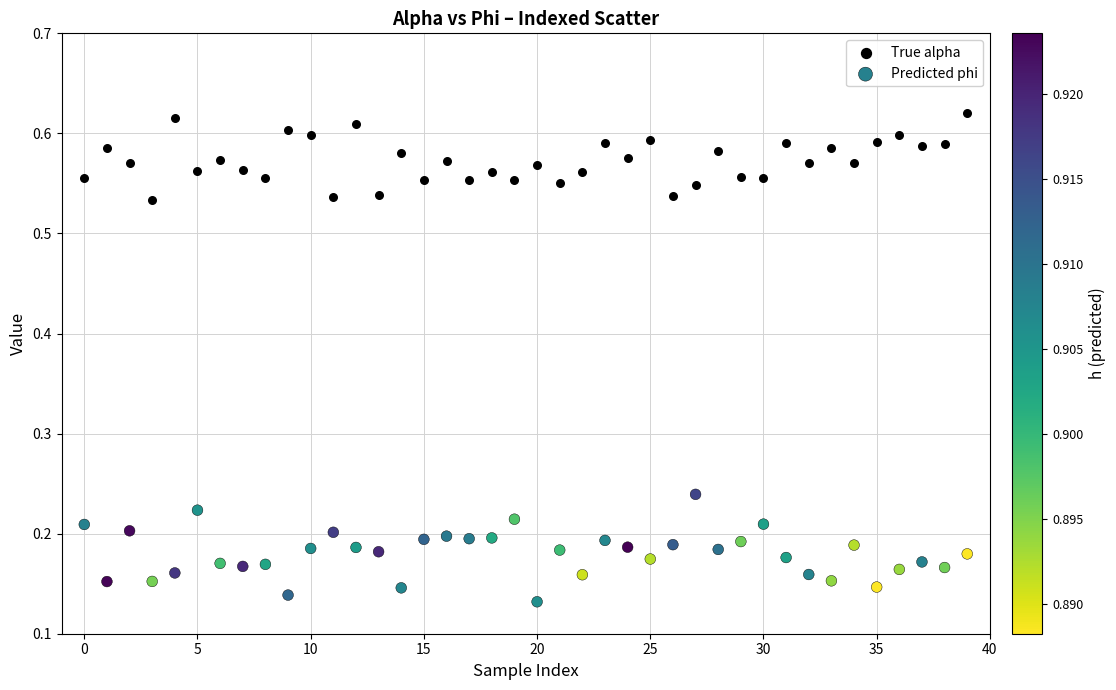

Which series contains the lowest Y value?

Predicted phi